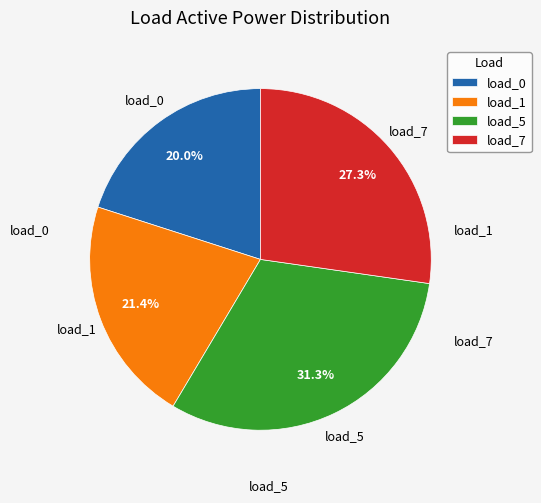

Which category has the biggest portion of the pie?

load_5